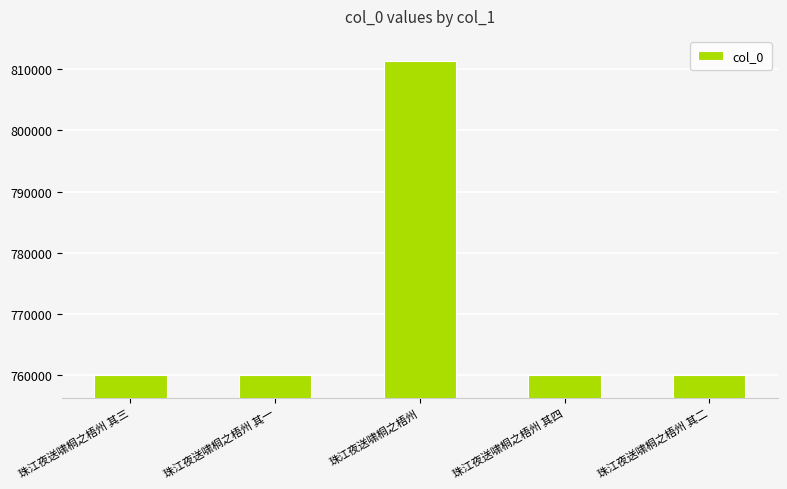

What is the value of the 3rd bar from the left?

811395